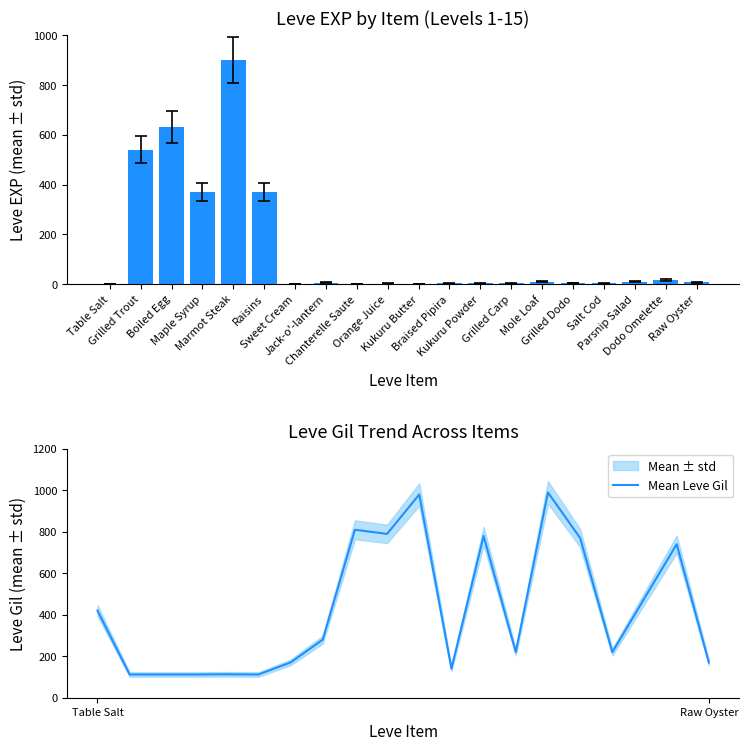

What is the maximum value for Leve EXP?

900